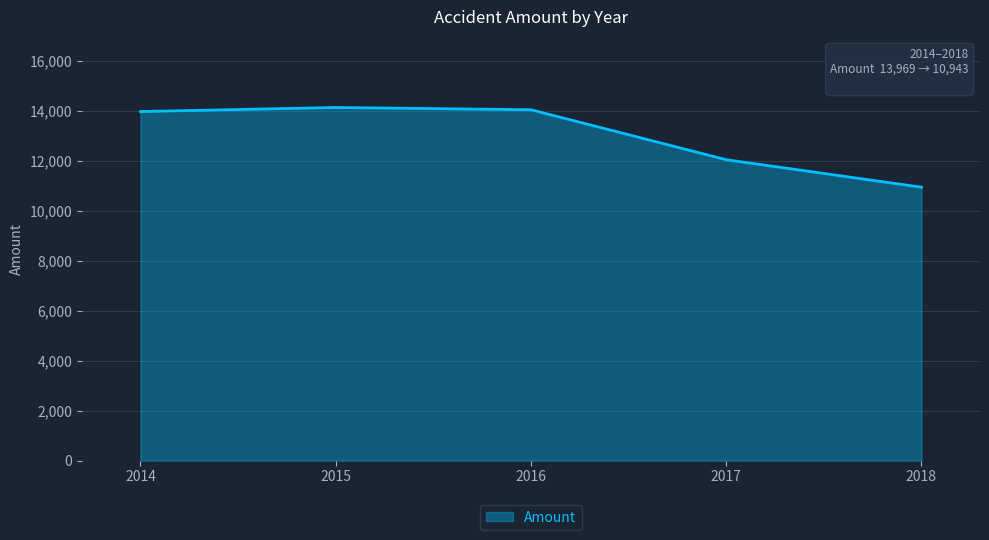

What is the average value?

13026